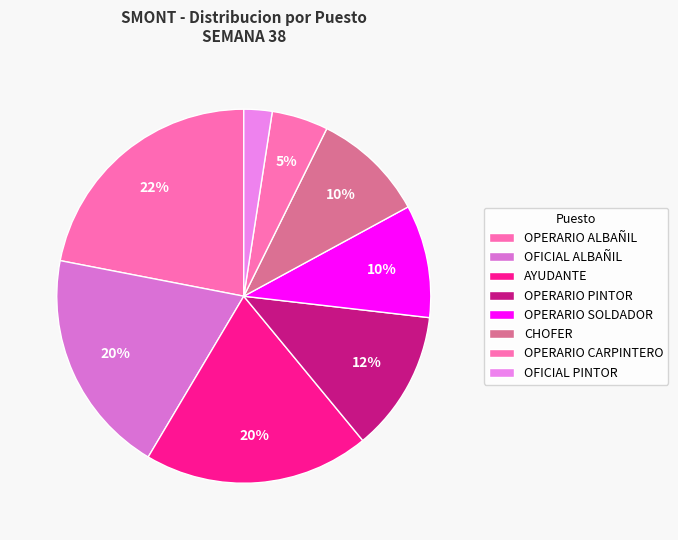

To the nearest percent, what is the average slice percentage?

12%